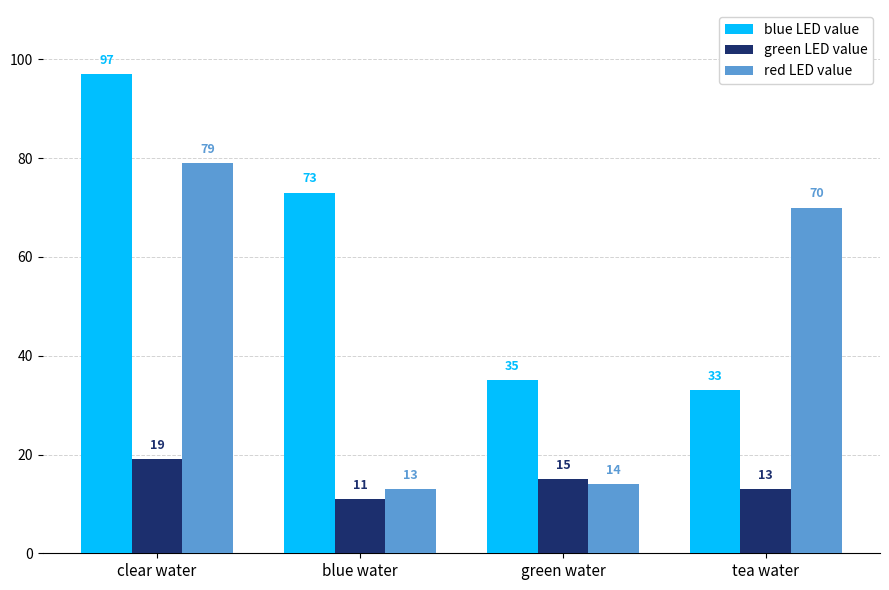

The blue LED value series shows 97 at clear water. True or false?

True